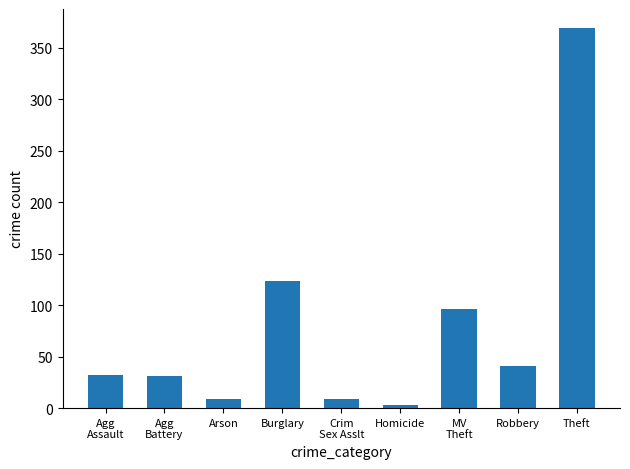

Where is the data nearest to the value 186?

Burglary